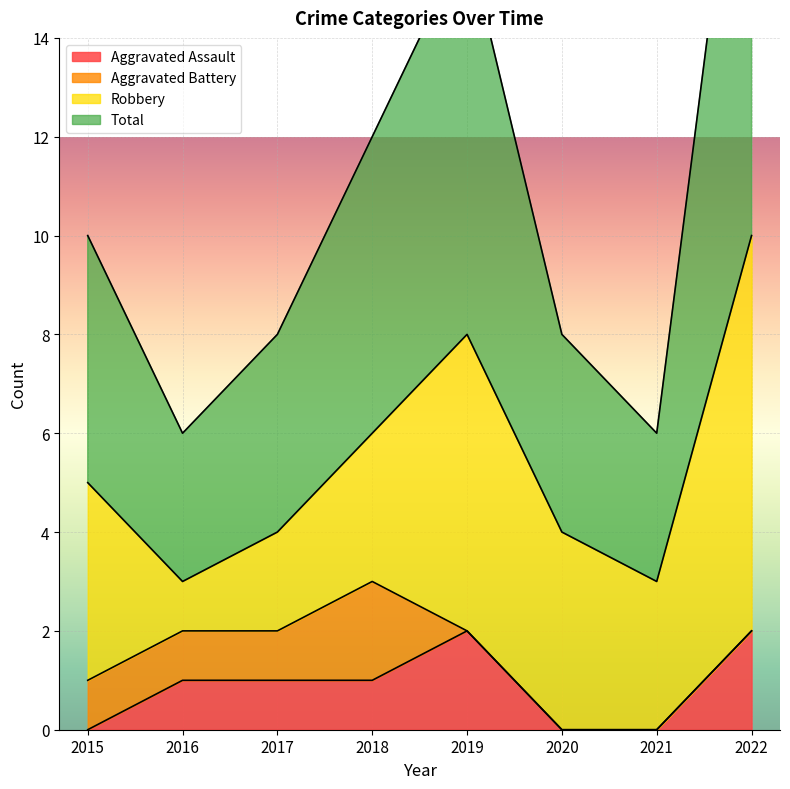

Which category has the highest value in the Aggravated Assault series?

2019